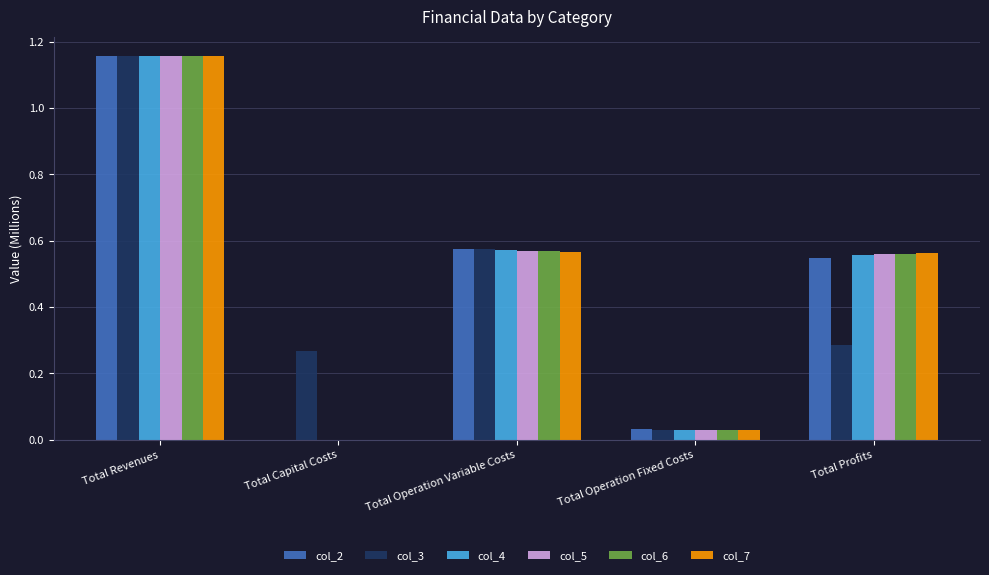

What is the sum of all col_3 values?

2.3